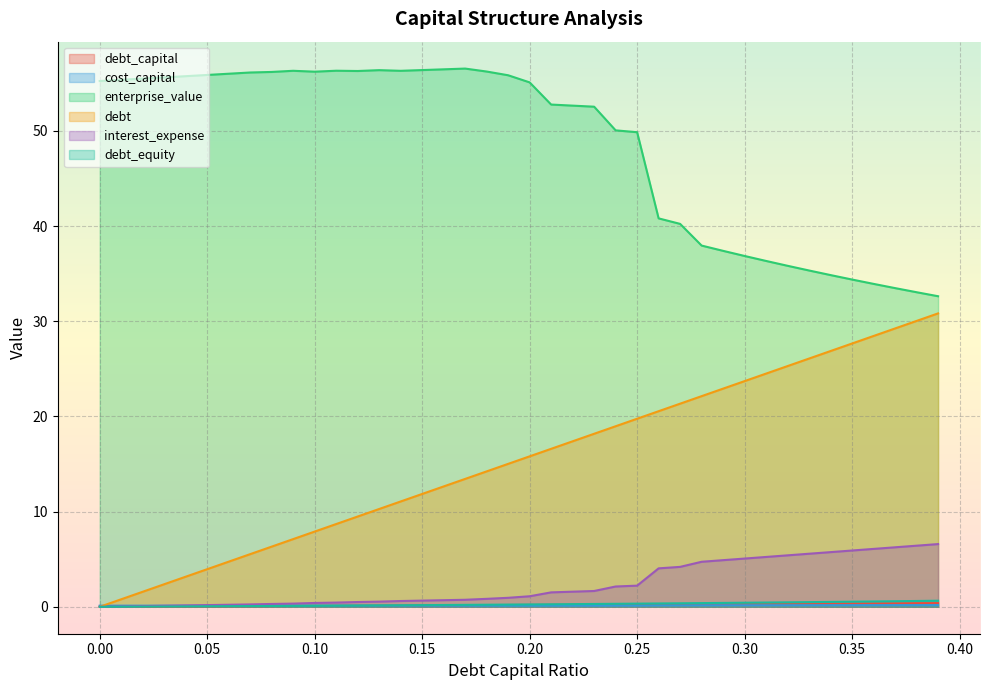

At which category does the chart reach its peak across all series?

0.17